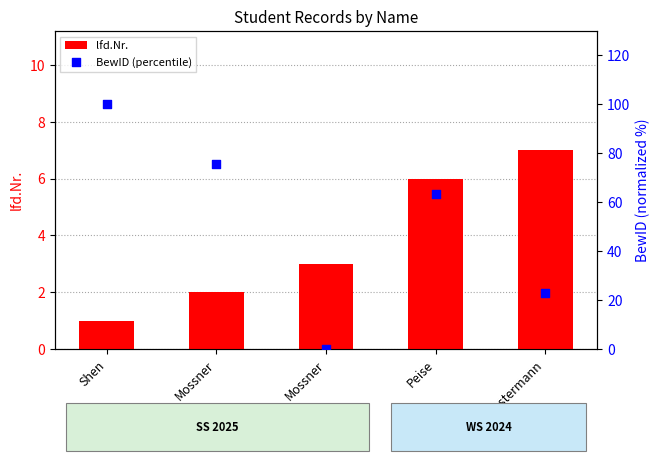

What are all the series names shown in the legend?

lfd.Nr., BewID (percentile)